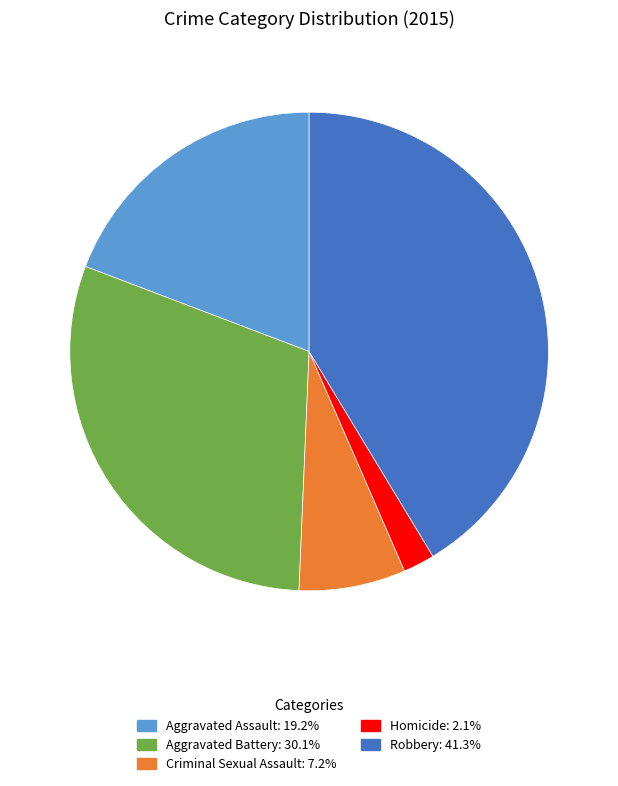

Which has a higher value, Aggravated Assault or Criminal Sexual Assault?

Aggravated Assault